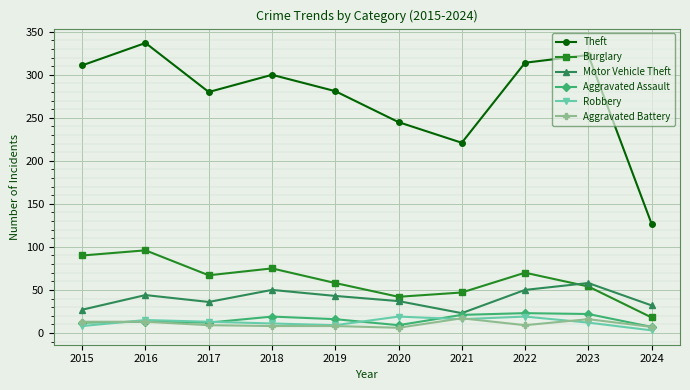

True or false: Motor Vehicle Theft has more than 2 interior local peaks.

True